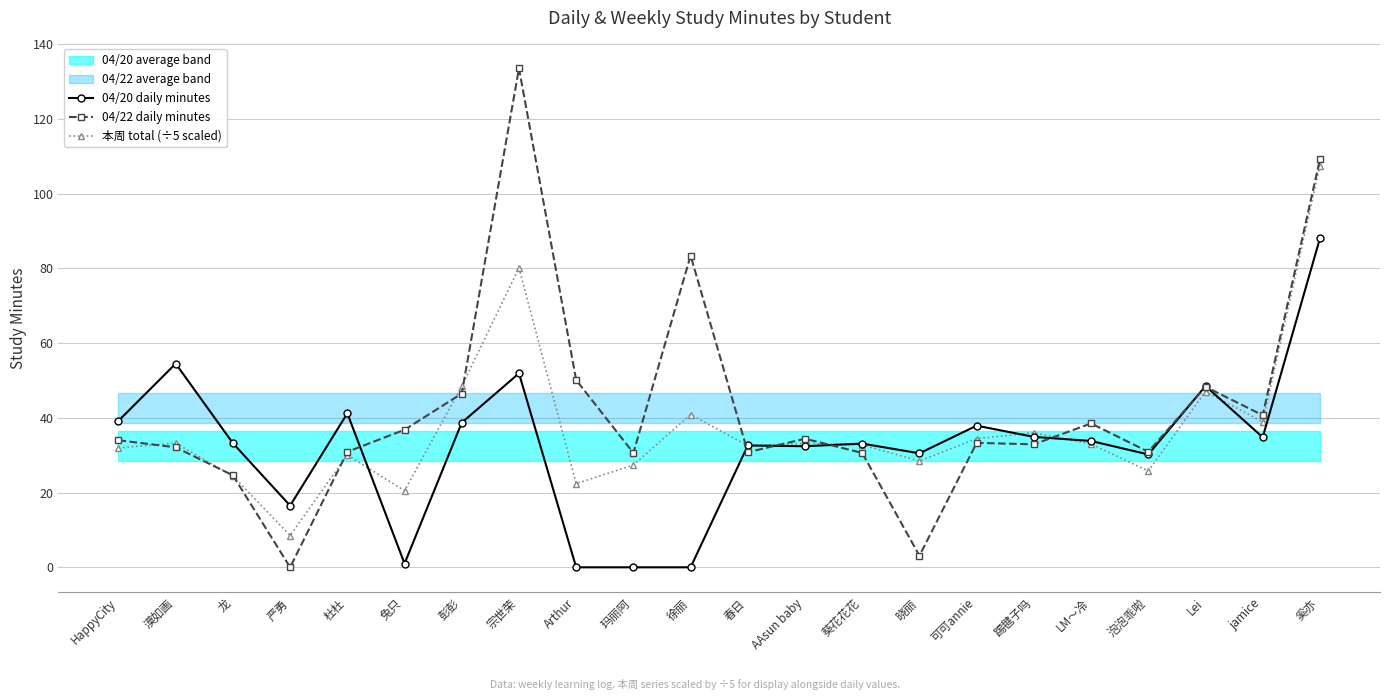

What is the difference between the second highest and second lowest values in the 04/22 daily minutes series?

106.1